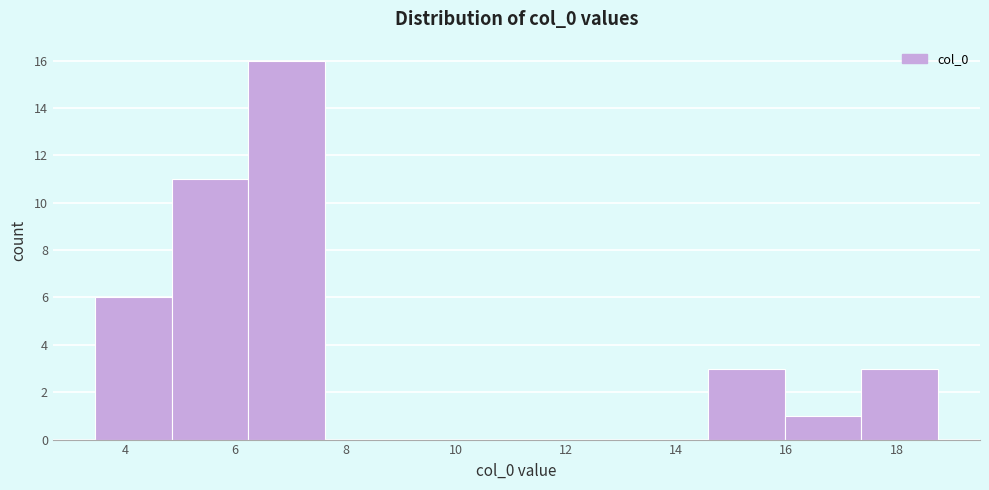

What is the height of the bar covering 14.6 to 16.0 on the x-axis? Neither the bar edges nor the heights are printed on the chart, so give them approximately, as read against the axes.

3